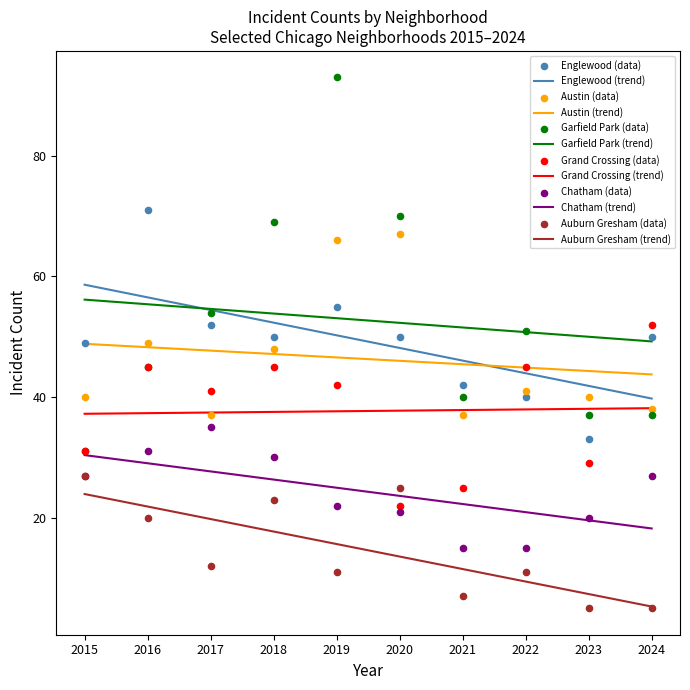

Which series has the widest spread of Y values?

Garfield Park